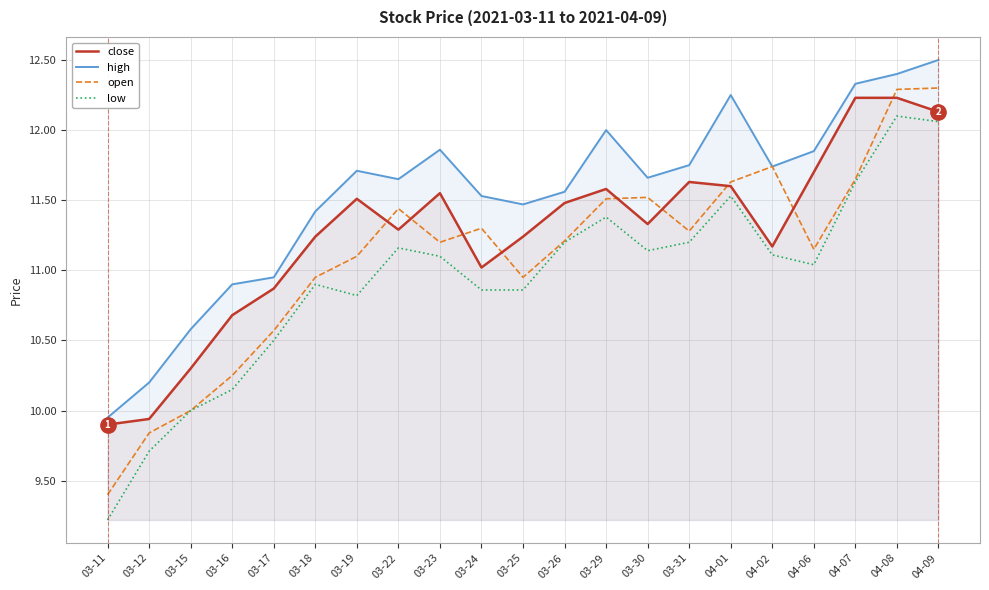

At which label is open closest to 10?

03-15